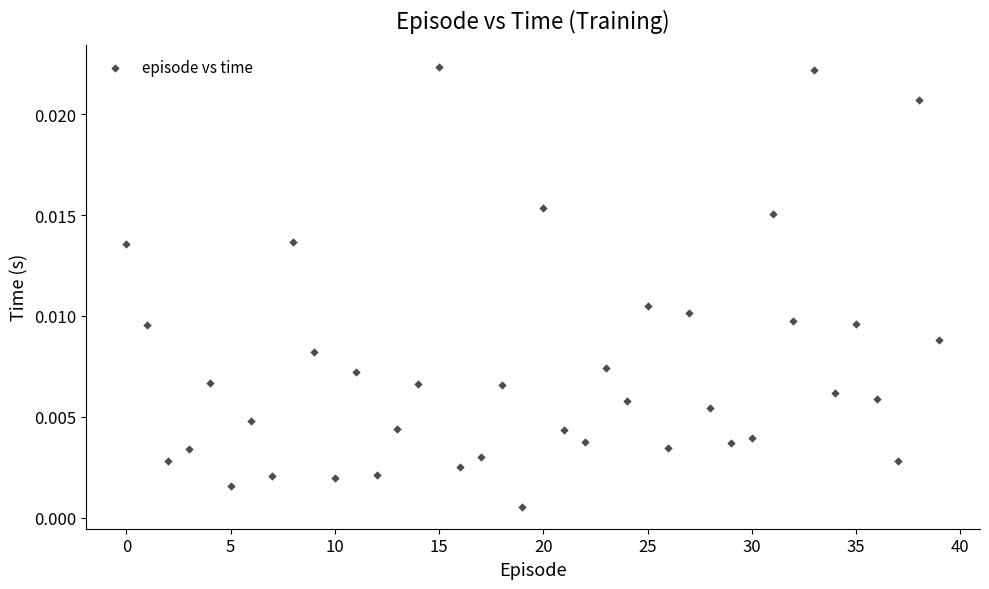

Count the number of points in this scatter plot.

40